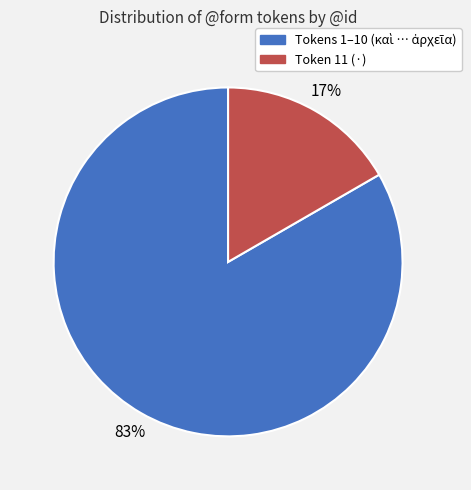

Count the number of slices in the pie.

2